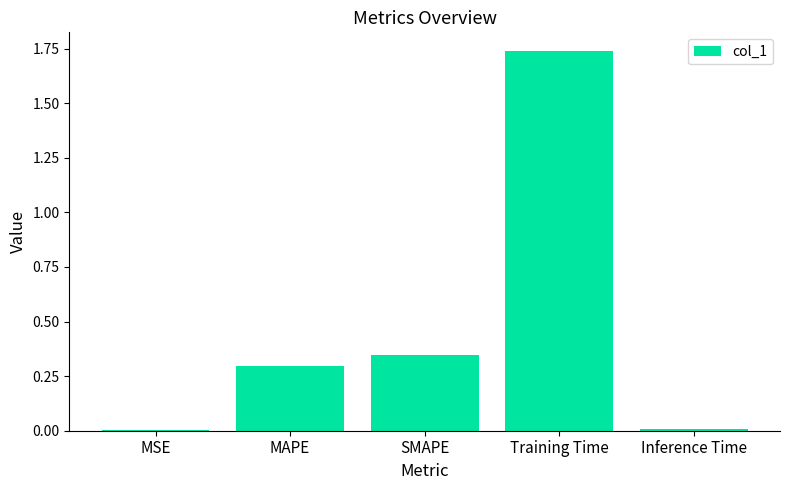

What is the sum of all values?

2.4